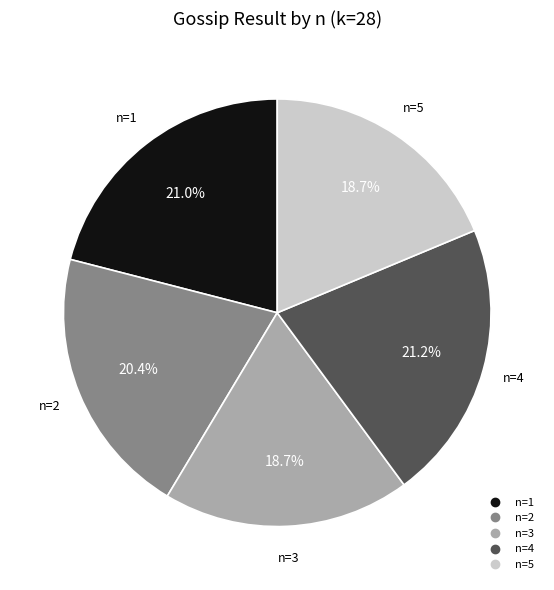

Does any single category account for the majority?

No